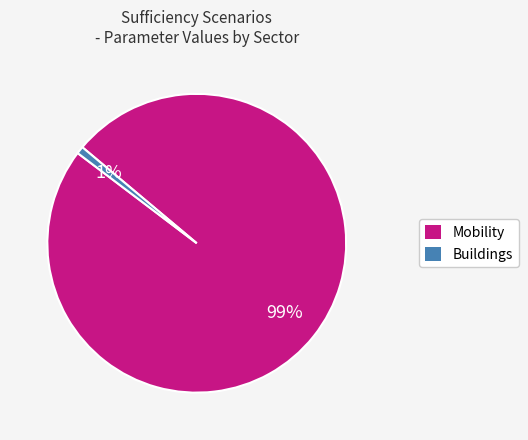

What is the largest slice in the pie chart?

Mobility